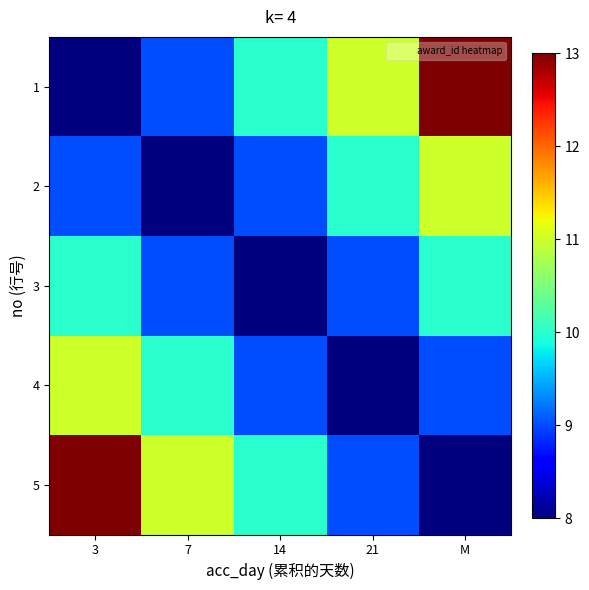

Reading right to left, list all the values displayed in this chart.

1: M=13	21=11	14=10	7=9	3=8
2: M=11	21=10	14=9	7=8	3=9
3: M=10	21=9	14=8	7=9	3=10
4: M=9	21=8	14=9	7=10	3=11
5: M=8	21=9	14=10	7=11	3=13